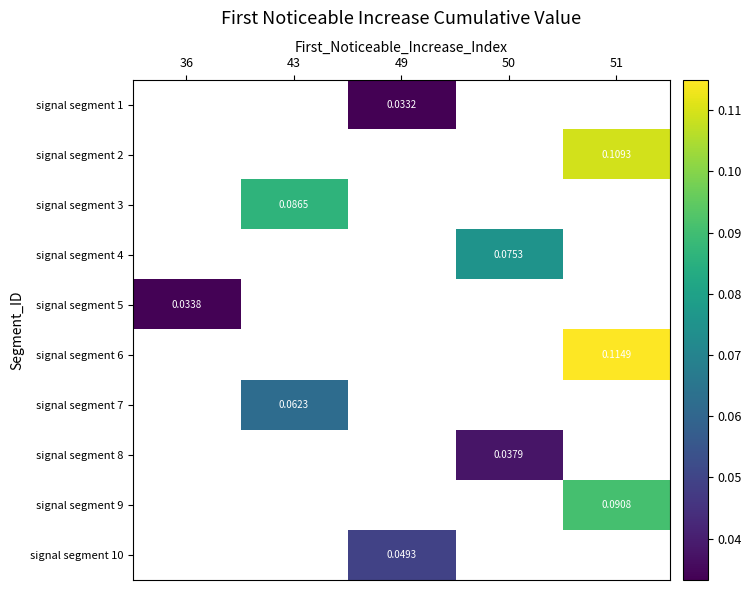

Is the value of signal segment 5 at 36 greater than the value of signal segment 8 at 50?

No